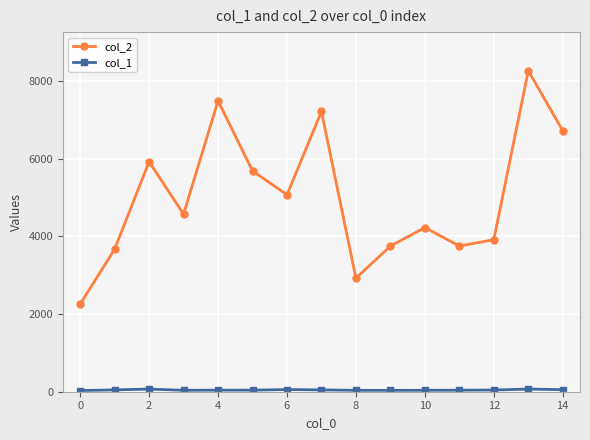

What is the maximum value shown in the chart?

8270